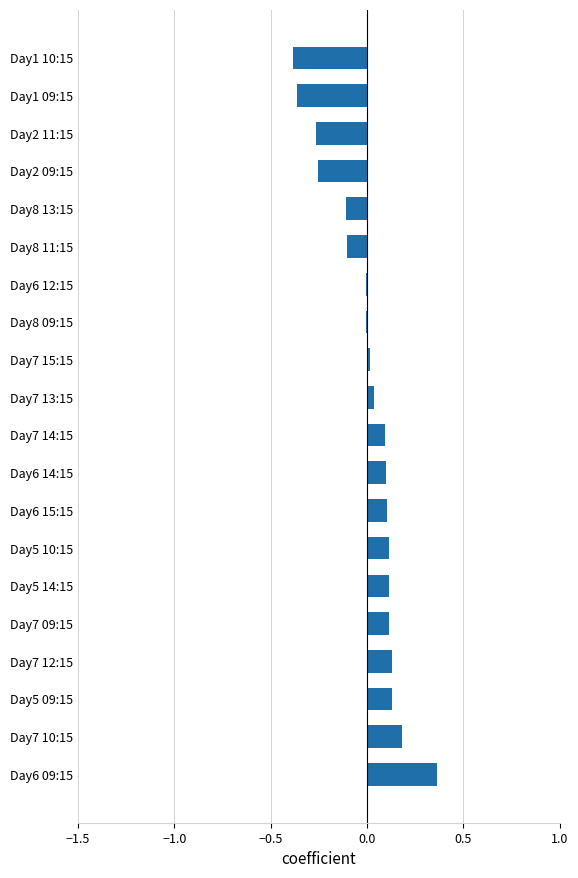

Is it true that the value at Day8 09:15 is -0.0?

True